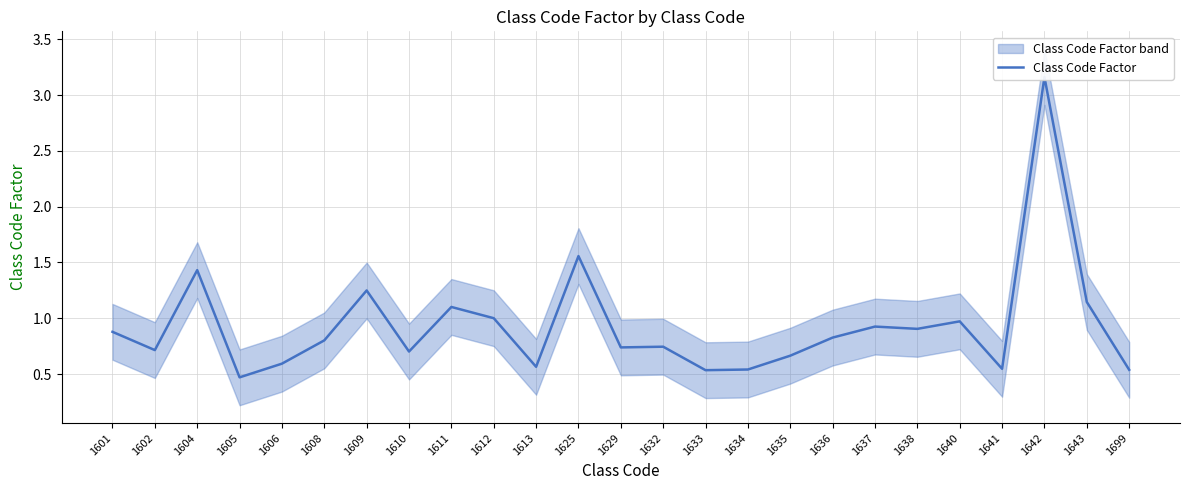

What is the minimum value shown in the chart?

0.5